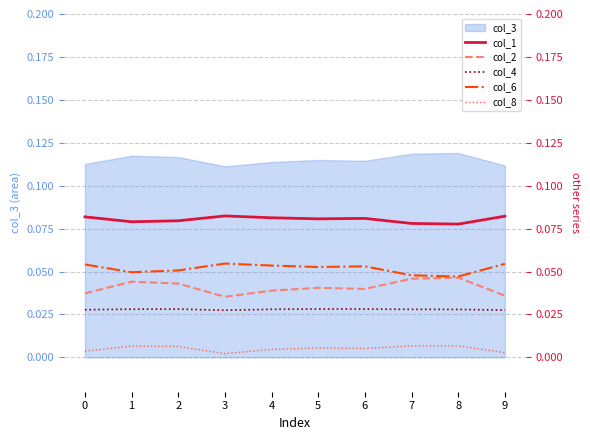

True or false: col_8 and col_4 intersect in this chart.

False